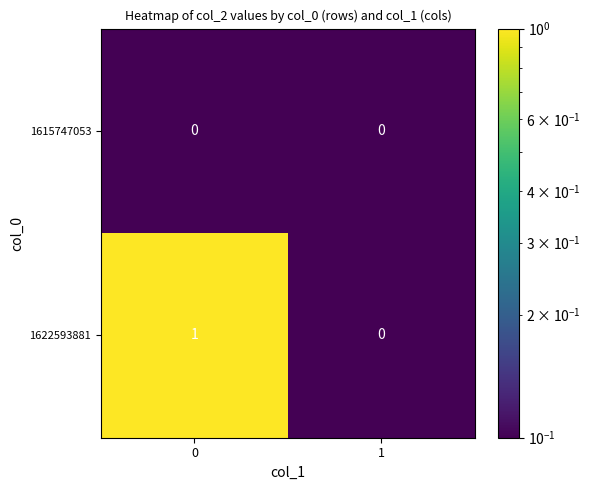

The value of 1622593881 at 0 is 1. True or false?

True